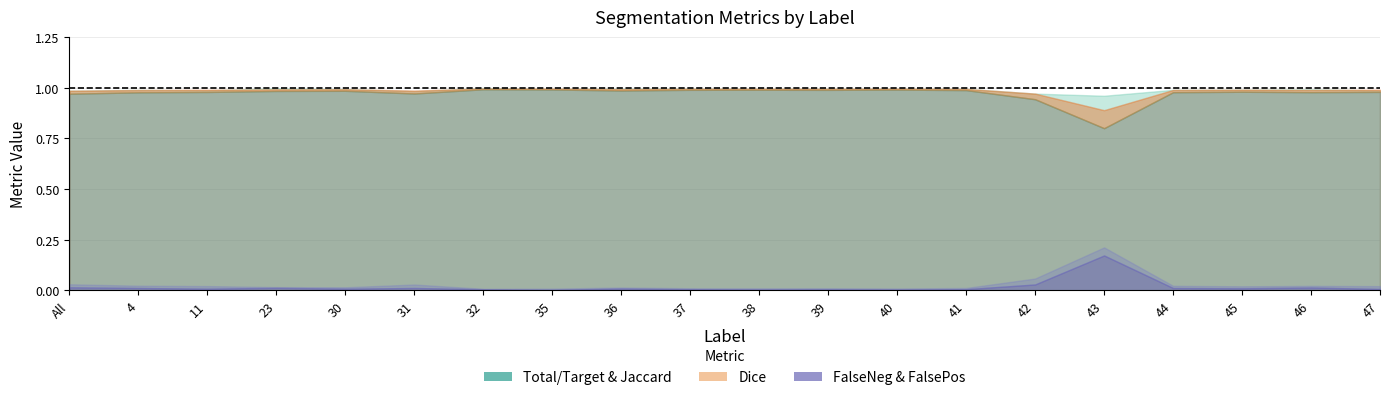

What is the total value across all series at 4?

3.0